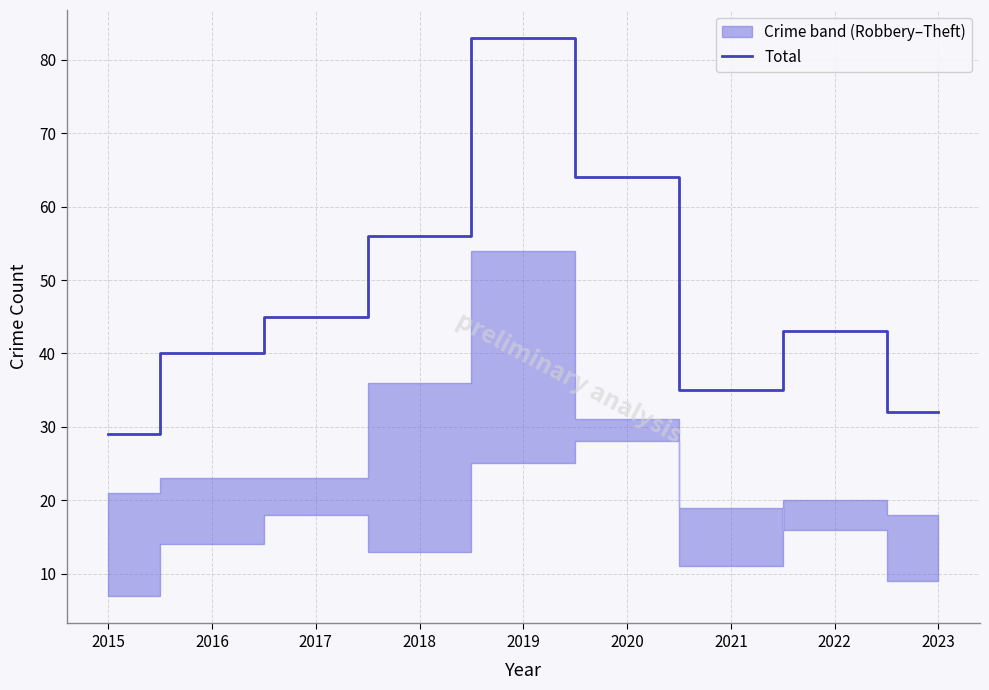

List the labels in order of value, smallest first.

2015, 2023, 2021, 2016, 2022, 2017, 2018, 2020, 2019